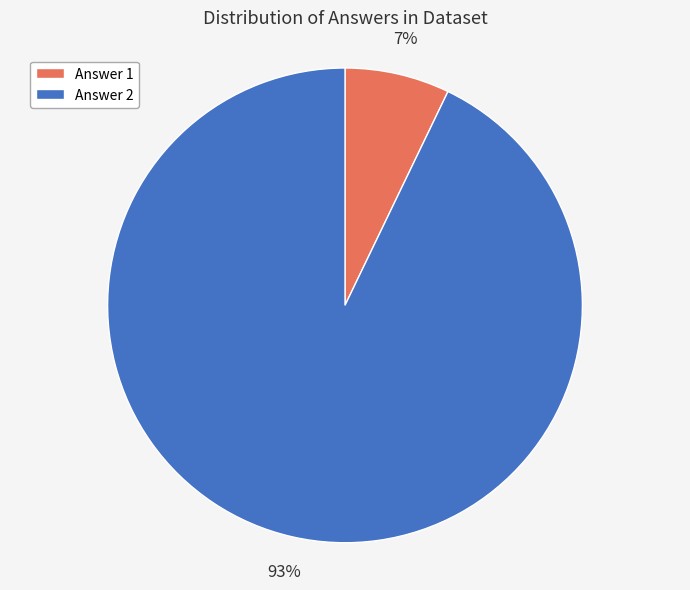

Which category has the smallest portion of the pie?

Answer 1